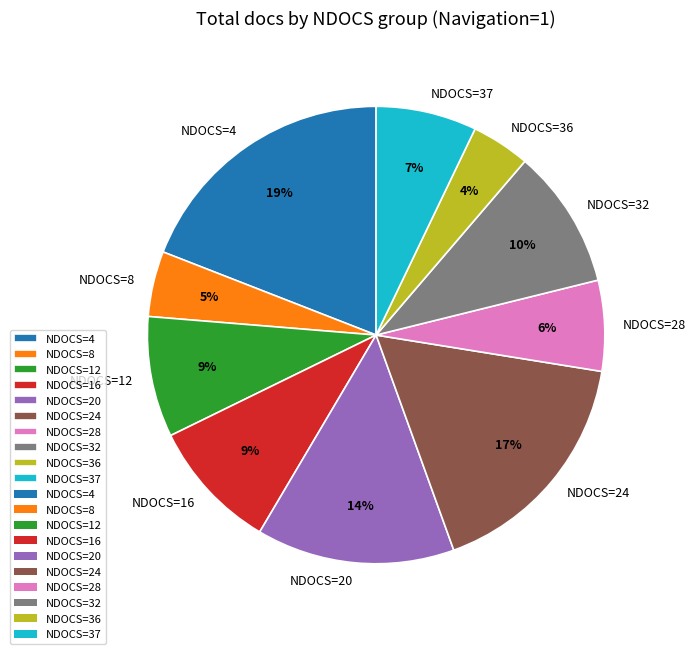

Which category has the biggest portion of the pie?

NDOCS=4